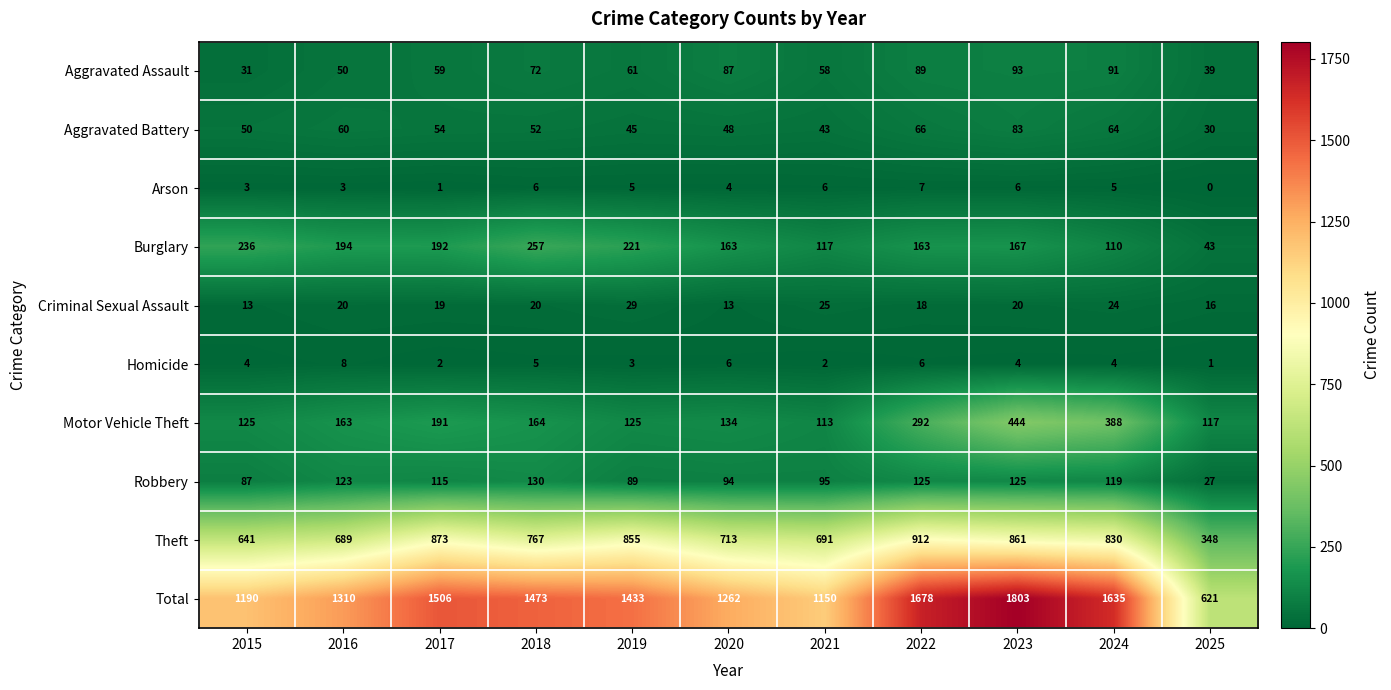

What is the approximate value of Robbery at 2018, to the nearest 50?

150